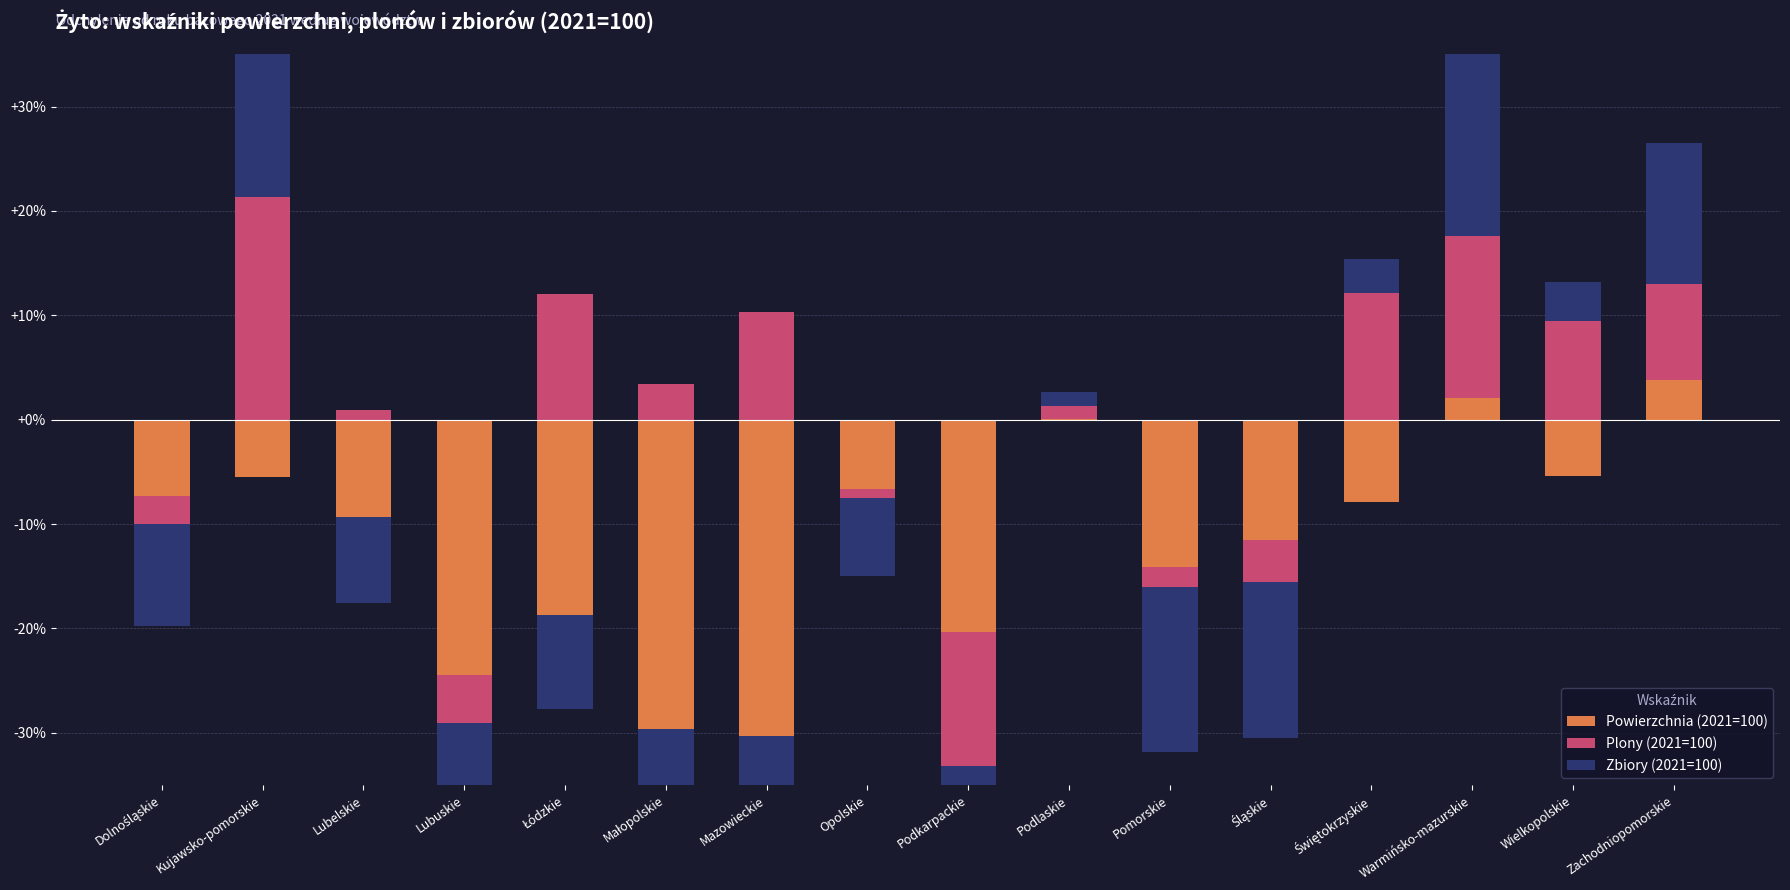

Between Łódzkie and Lubuskie, which is larger?

Łódzkie